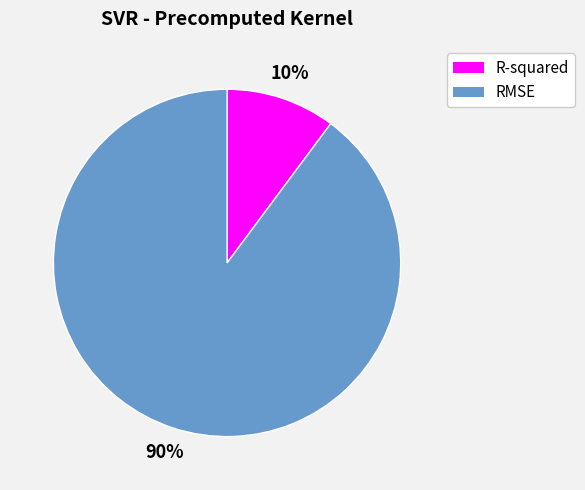

To the nearest percent, what percentage of the pie is RMSE?

90%